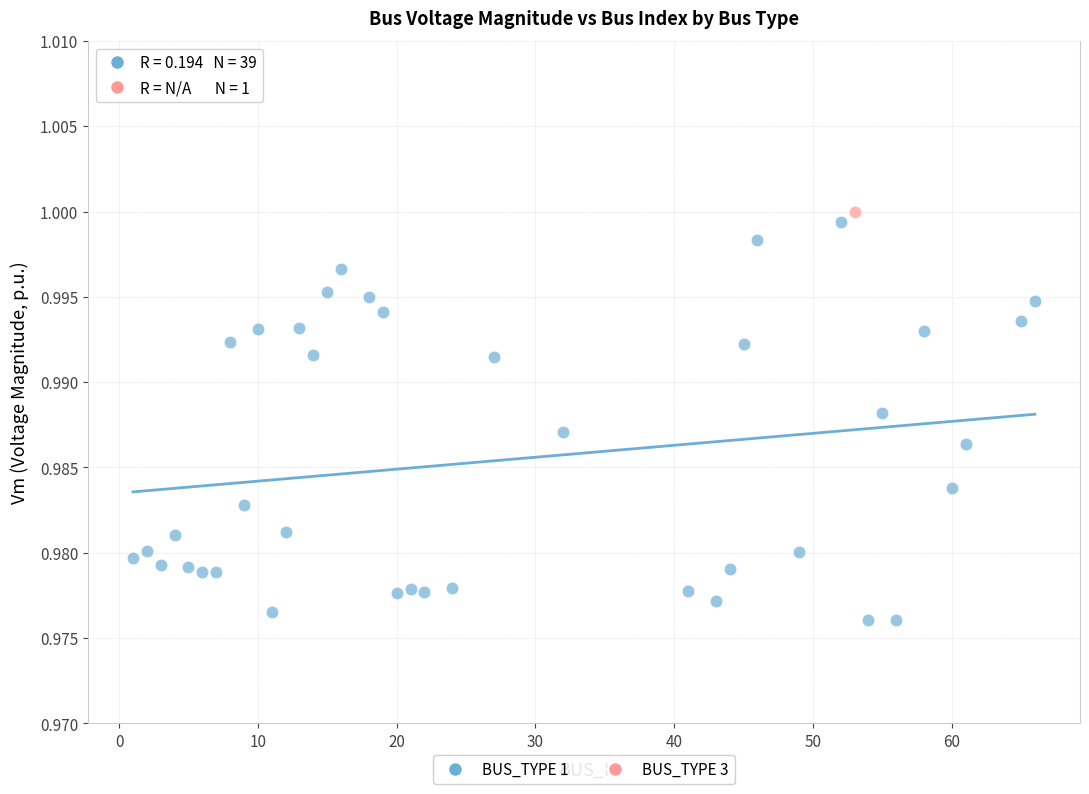

What are all the series names shown in the legend?

BUS_TYPE 1, BUS_TYPE 3